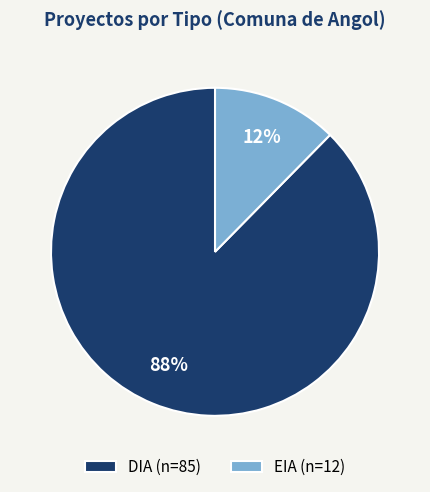

To the nearest percent, what is the average slice percentage?

50%